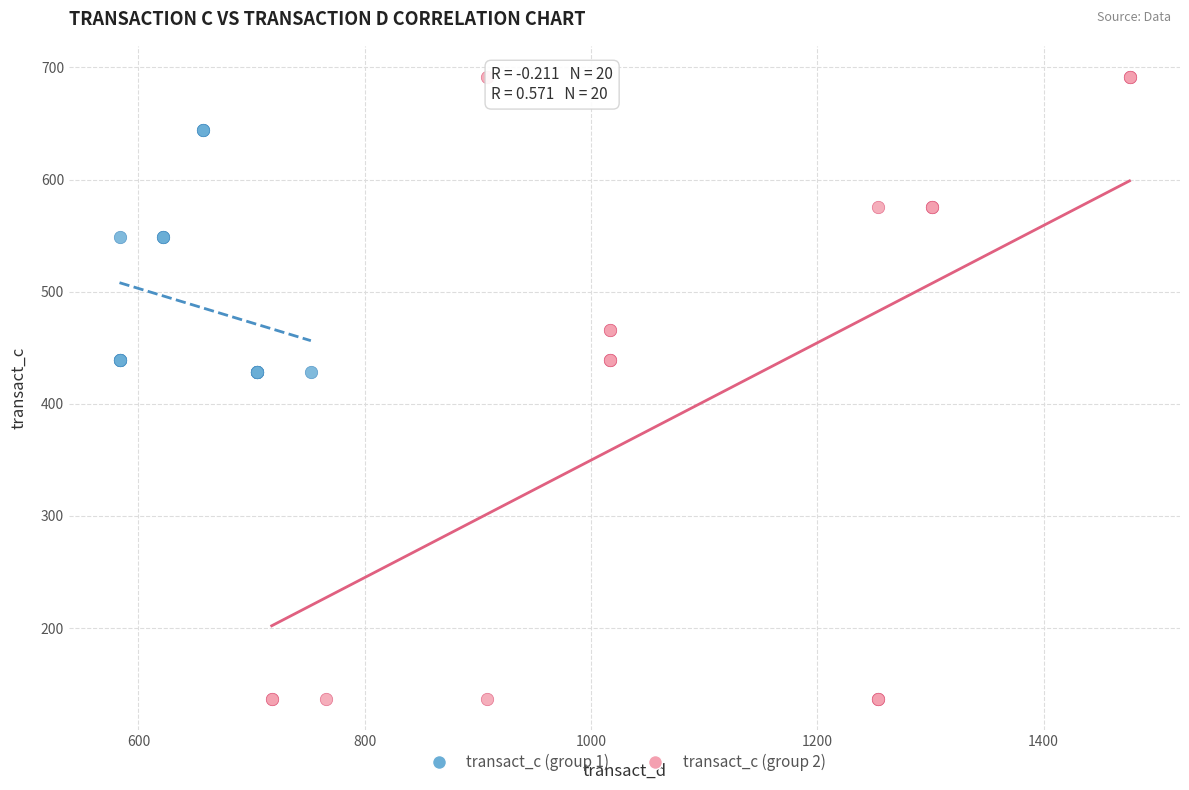

What are all the series names shown in the legend?

transact_c (group 1), transact_c (group 2)